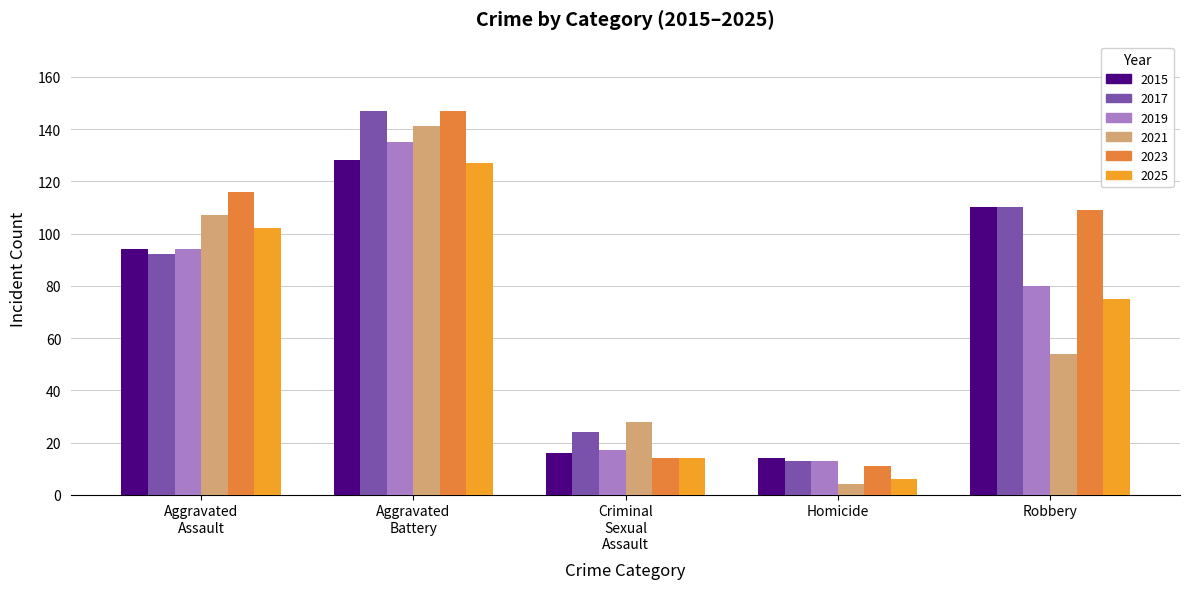

What is the spread (max minus min) of values at Homicide?

10